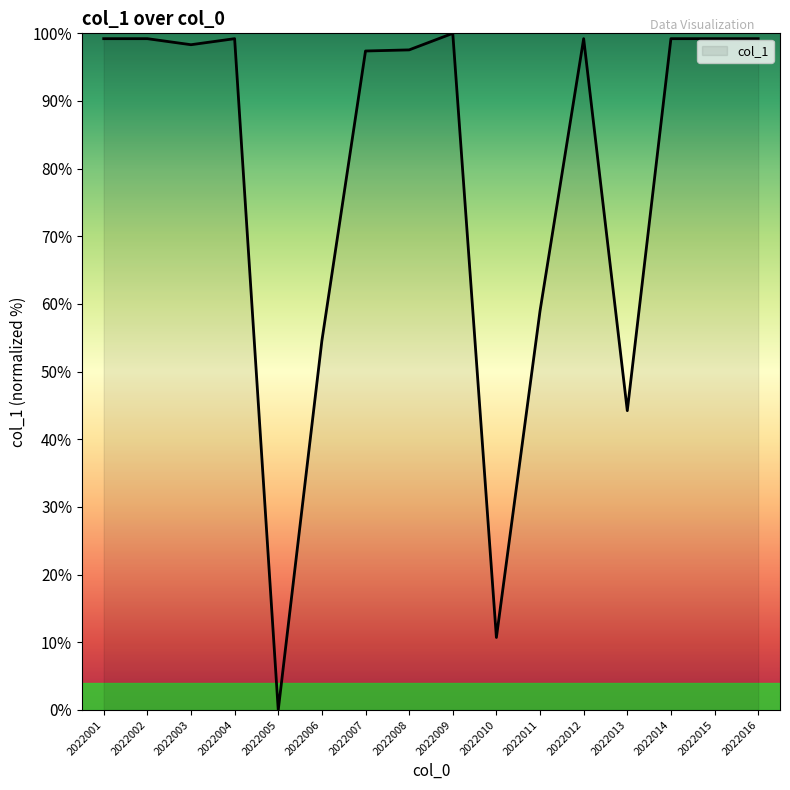

What is the difference between the maximum and minimum values?

100.0